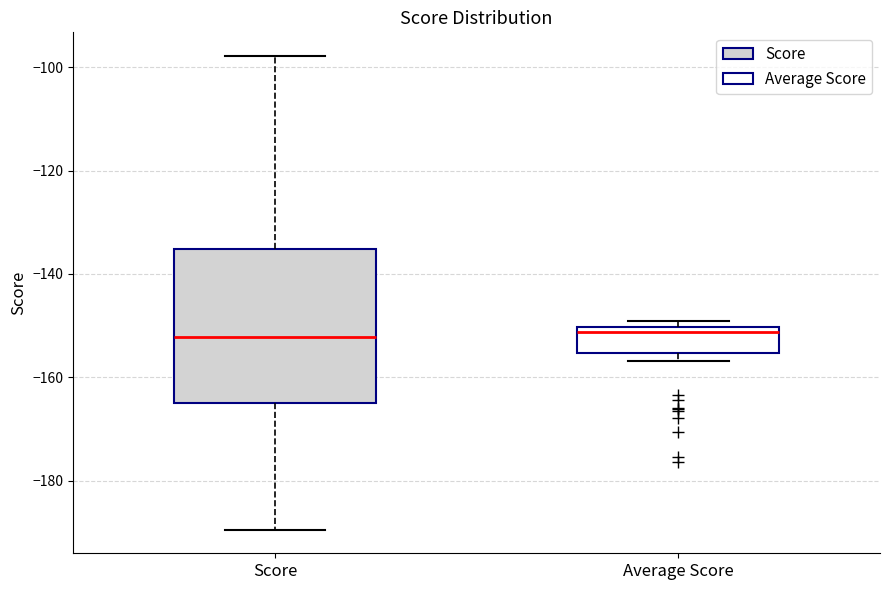

Reading left to right, transcribe this box plot: for each box, give where its median line is, the range the box spans, and where its two whiskers end, as read against the y-axis. The values are not printed on the chart, so give them approximately, as read against the axis.

Score: median -152, box -164 to -136, whiskers -190 to -98
Average Score: median -152, box -156 to -150, whiskers -156 (just below the box's lower edge) to -150 (just above the box's upper edge)